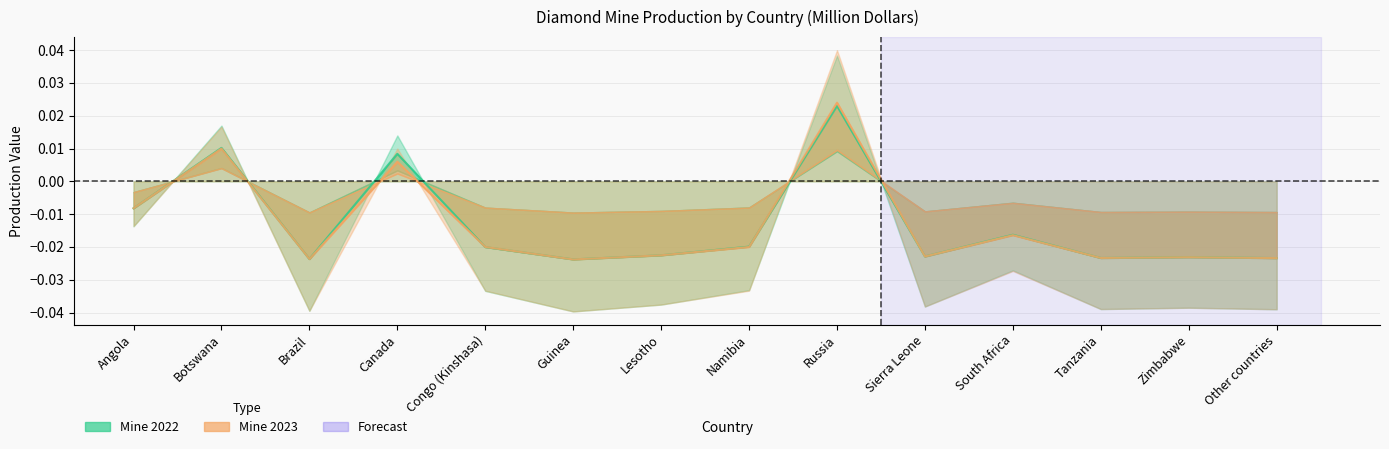

In Mine 2022, how many points are higher than both neighbors (excluding endpoints)?

5